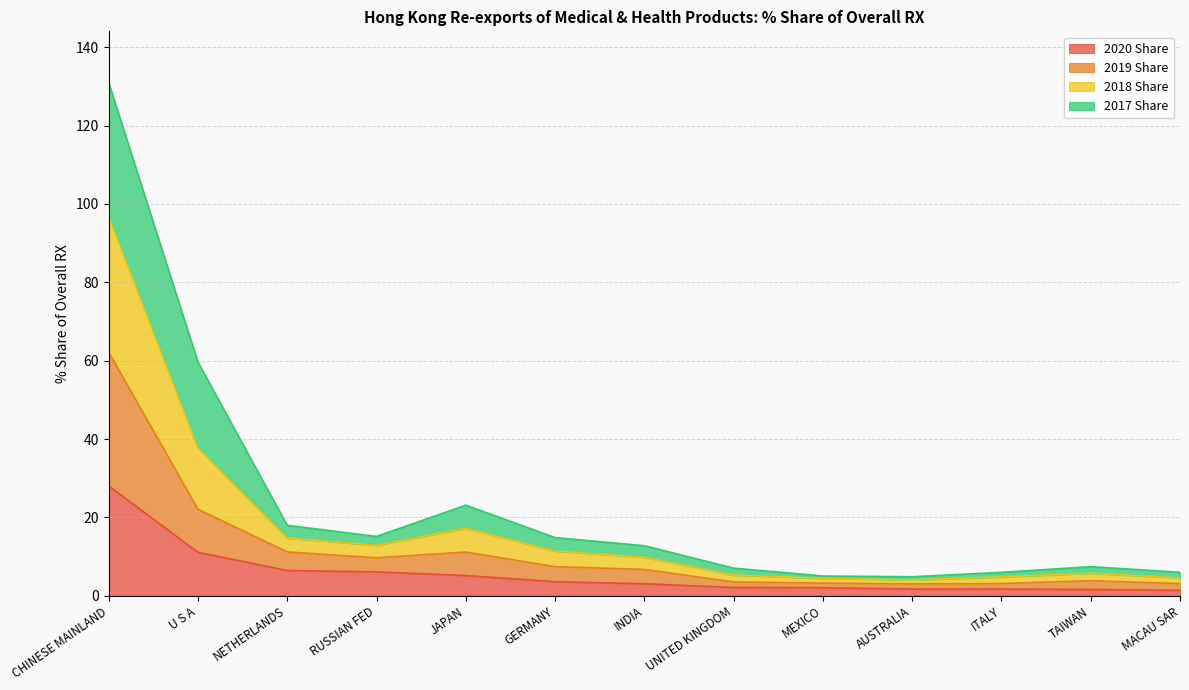

At which label is 2020 Share closest to 14?

U S A